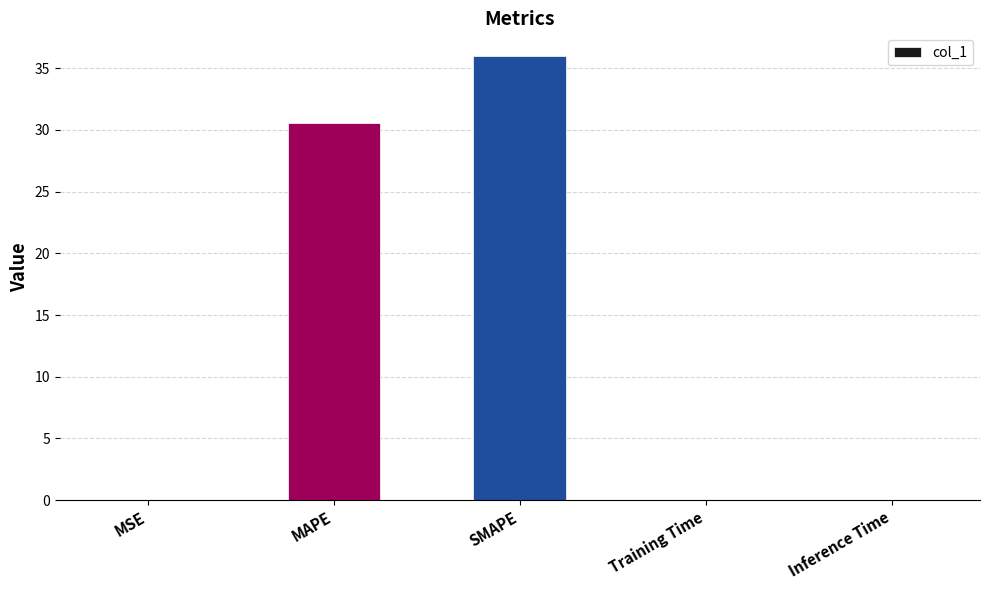

The chart shows a value of 30.5 at MAPE. True or false?

True